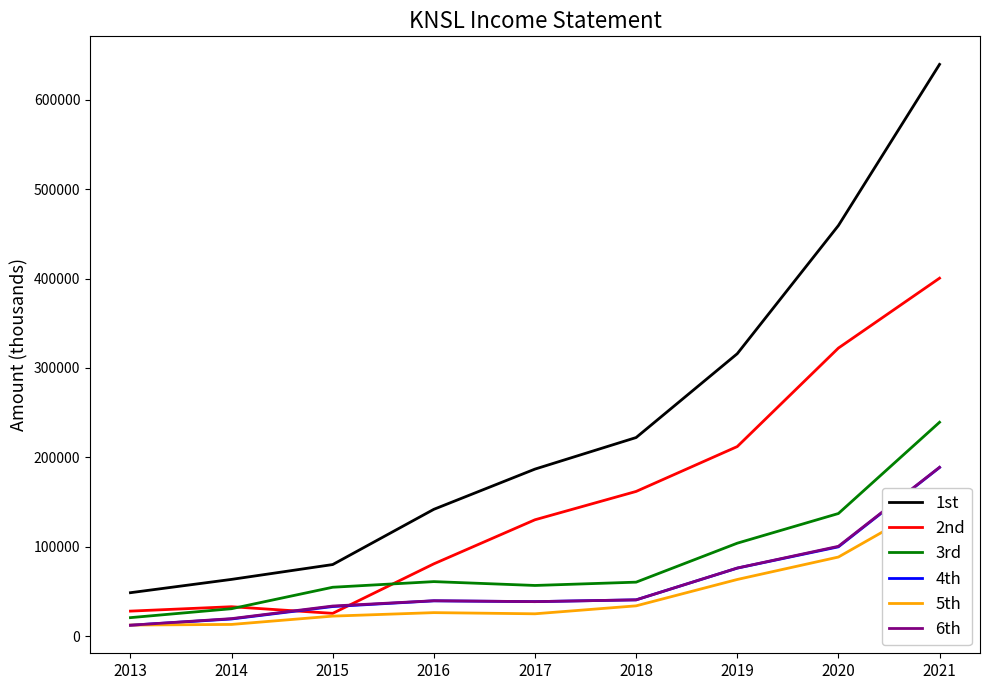

Reading left to right, list all the values displayed in this chart.

1st: 48500	63400	80000	141800	186800	222100	315900	459300	639600
2nd: 27900	32800	25400	80800	130100	161800	212000	322200	400400
3rd: 20600	30600	54600	60900	56600	60300	103900	137100	239200
4th: 12100	19100	33000	39400	38500	40500	76000	99800	188600
5th: 12300	13000	22300	26200	24900	33800	63300	88400	152700
6th: 12100	19500	33600	39500	38500	40500	76100	100400	188800